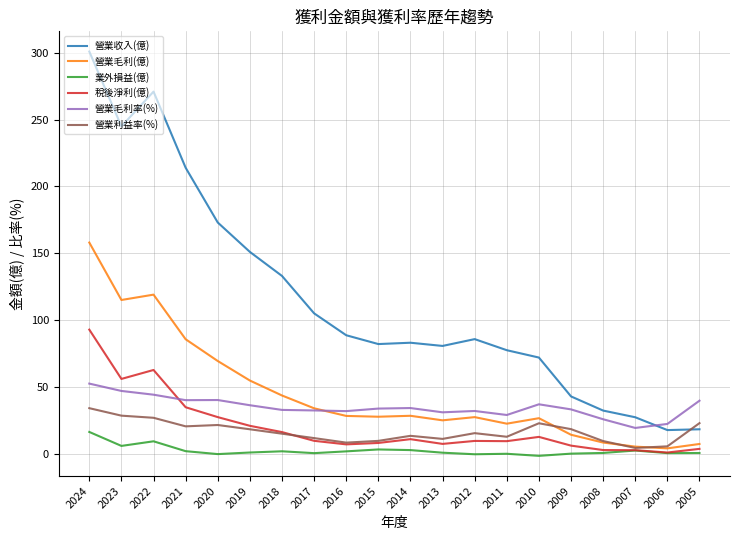

What is the sum of all 營業毛利(億) values?

902.9